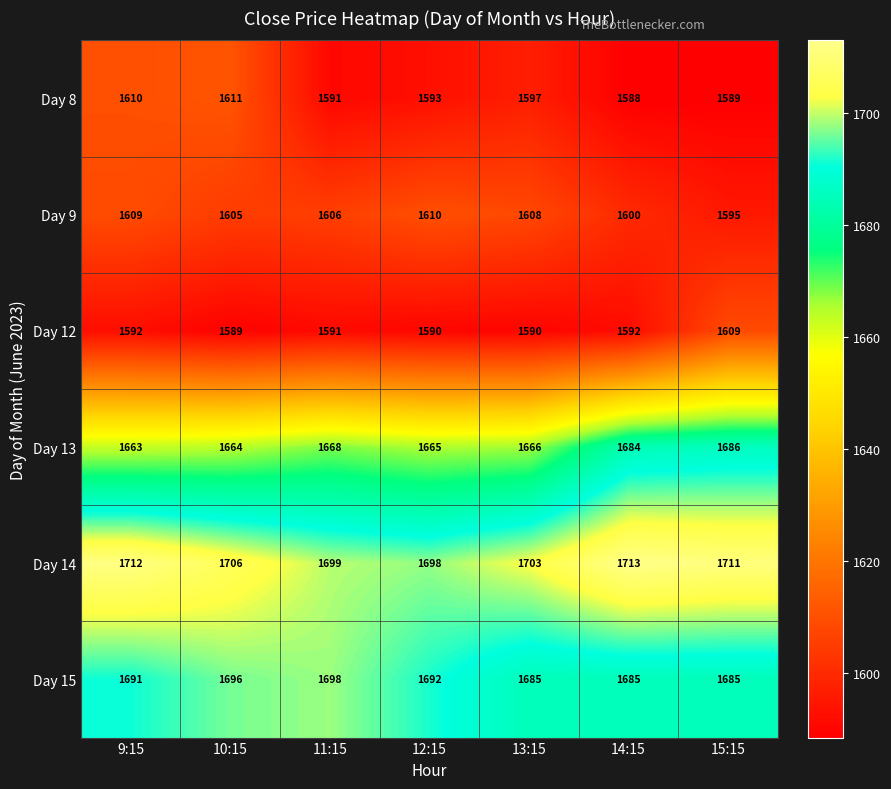

What is the difference between the maximum and minimum values in the Day 14 series?

15